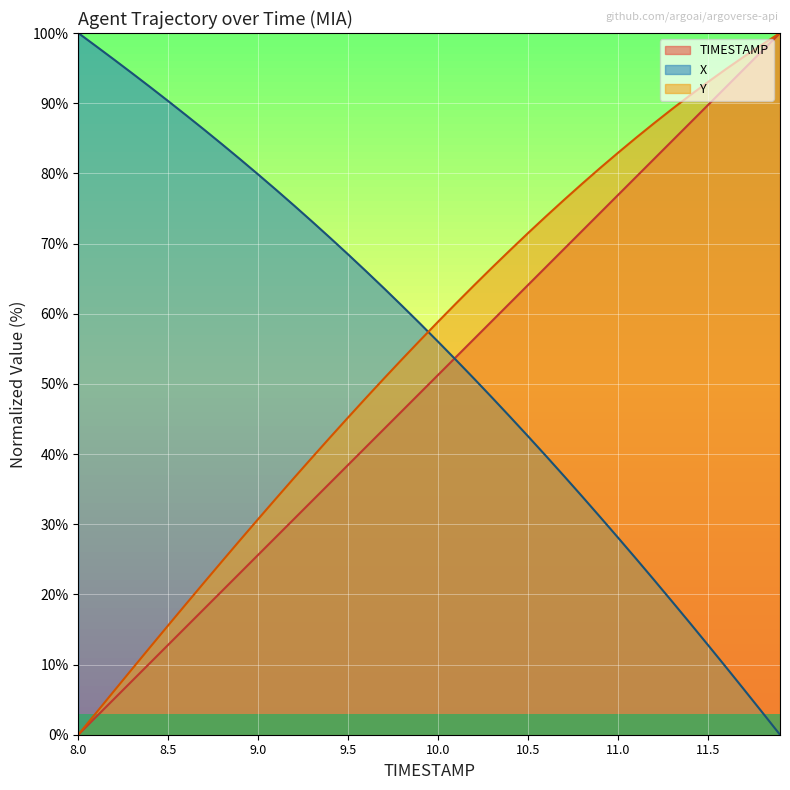

Does the chart display data point markers on the line(s)?

No